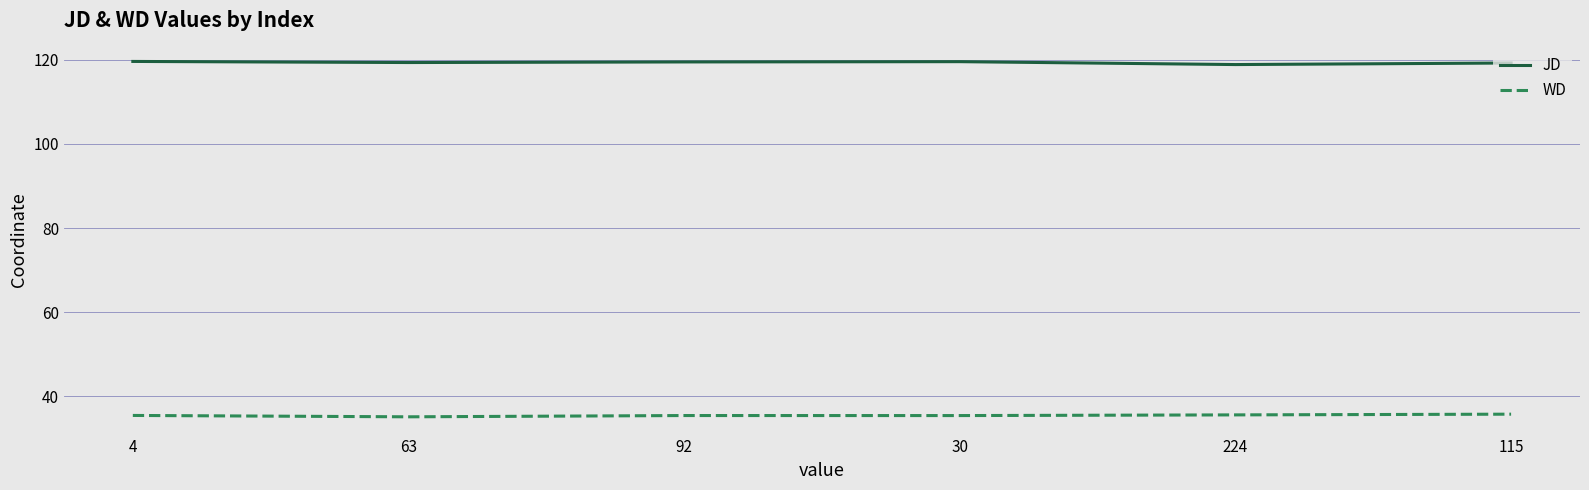

What is the approximate value of JD at 4?

119.6